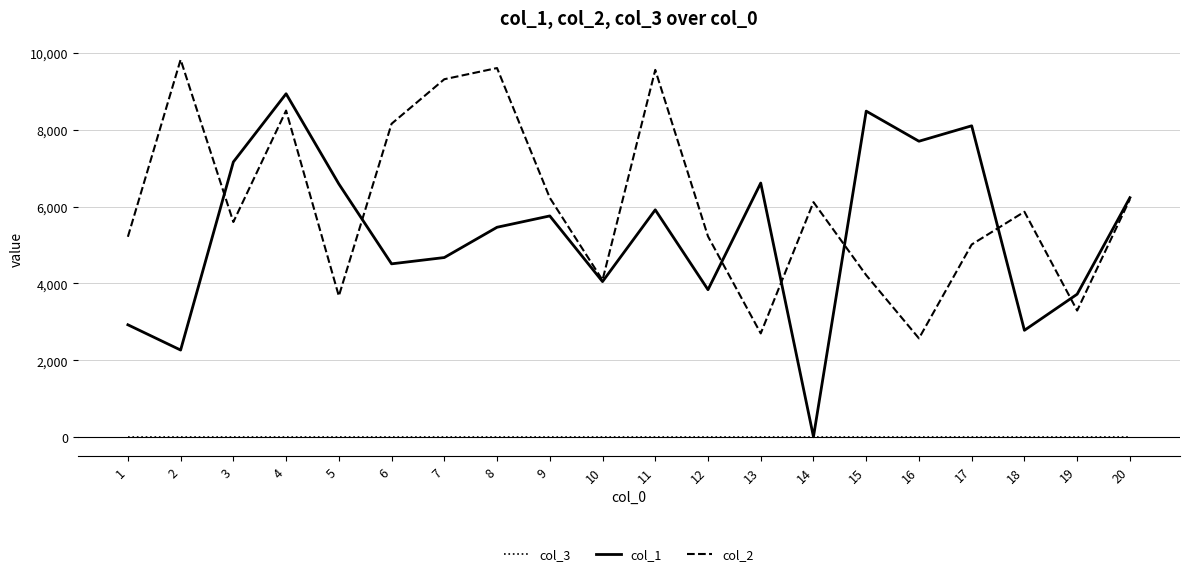

The col_2 series shows 1651 at 16. True or false?

False